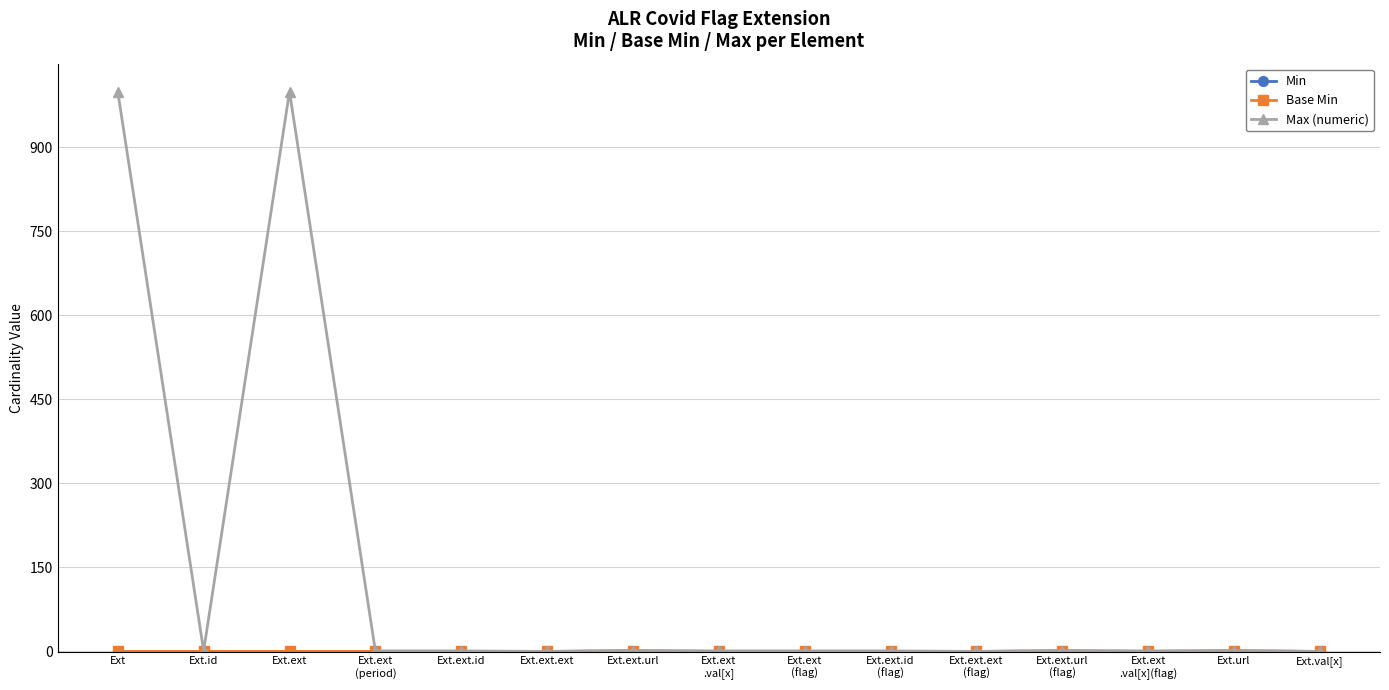

Is this an area chart (filled region under the line)?

No